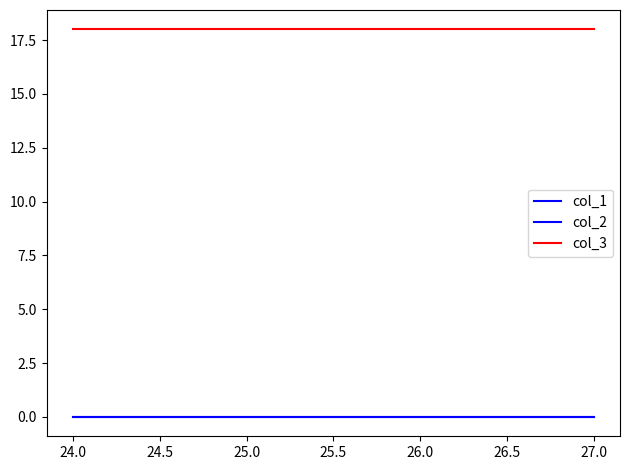

Is this an area chart (filled region under the line)?

No